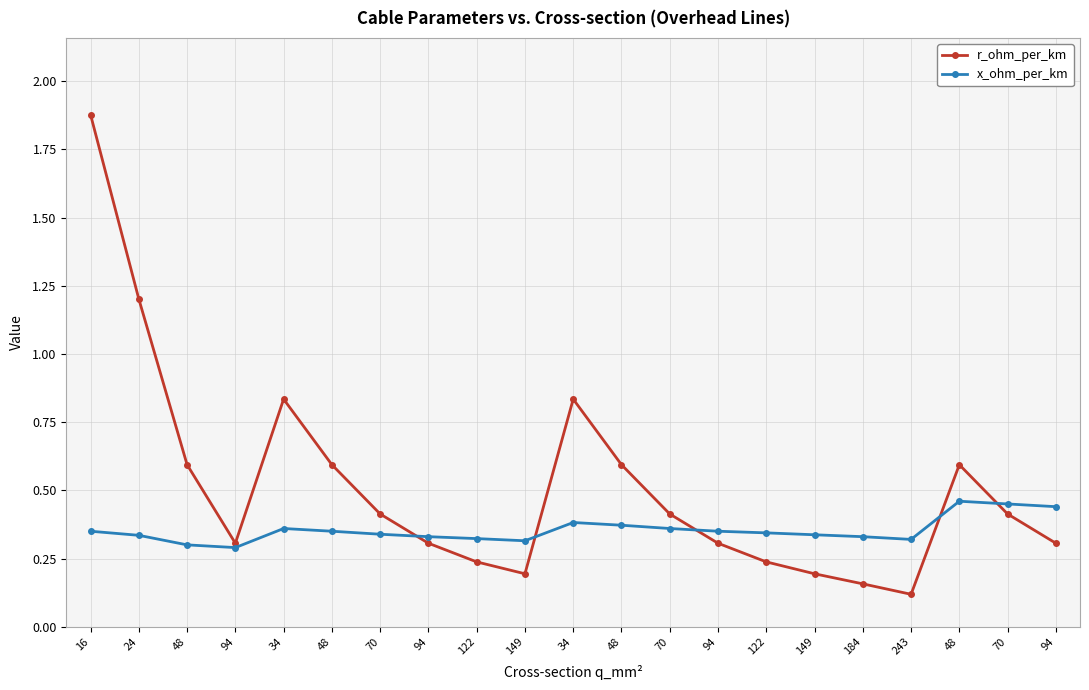

Count the number of categories in the chart.

21